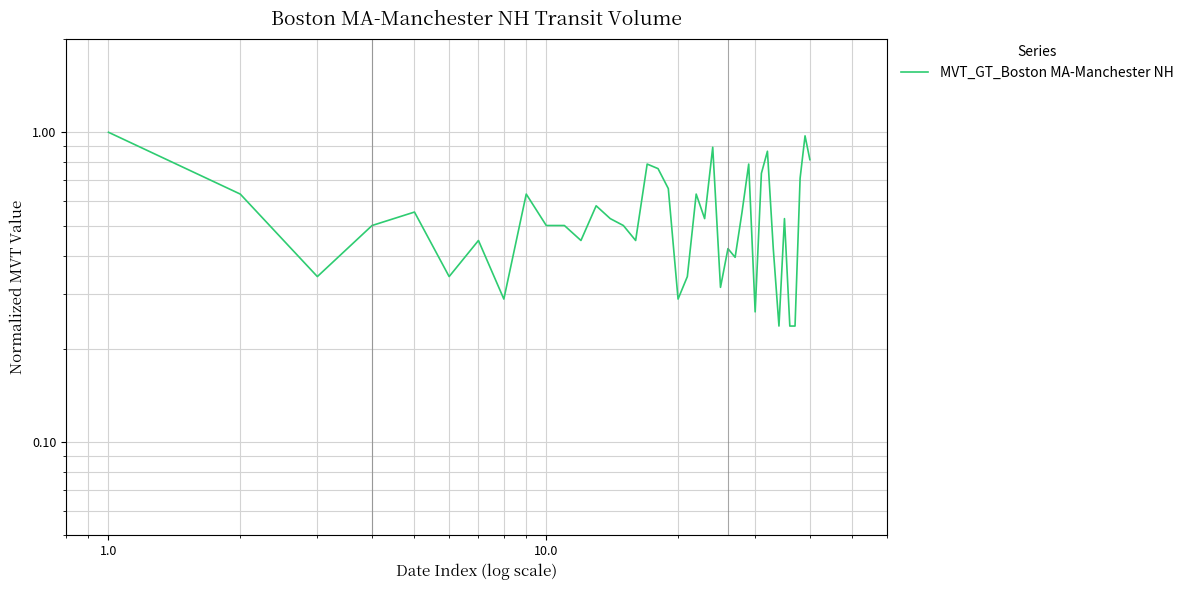

The chart shows a value of 0.1 at 100.0. True or false?

False